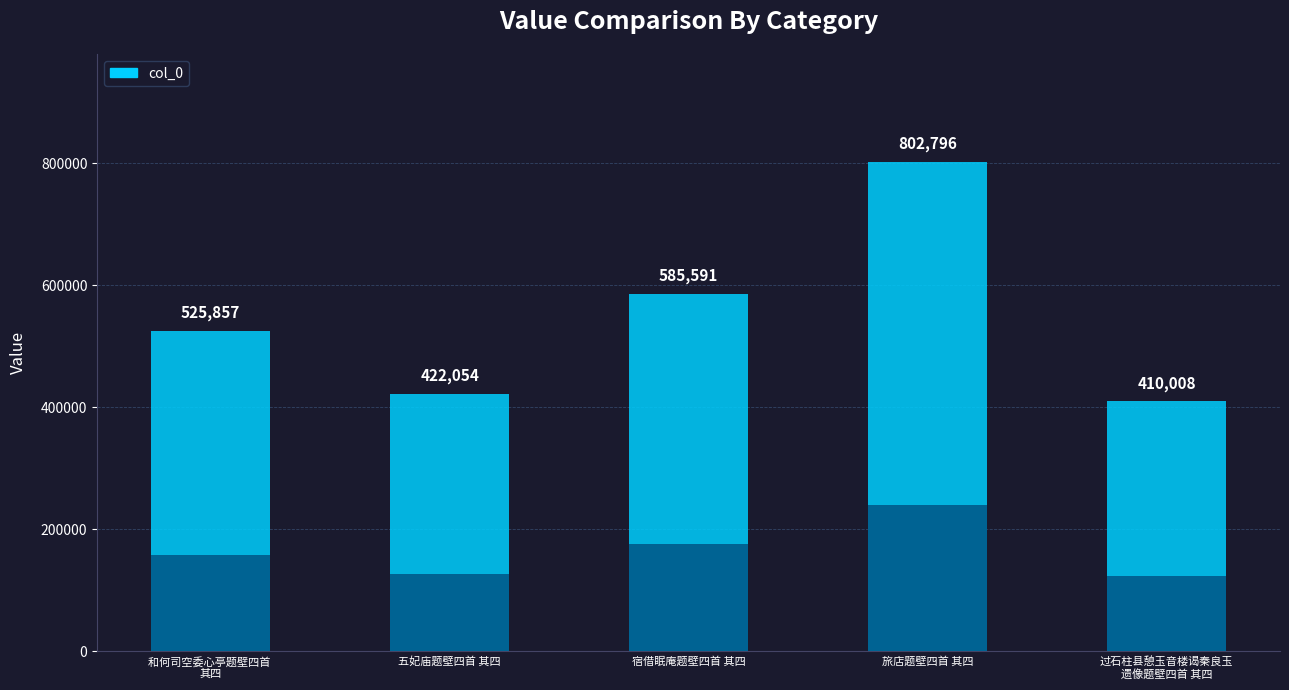

How many series are shown in this chart?

1